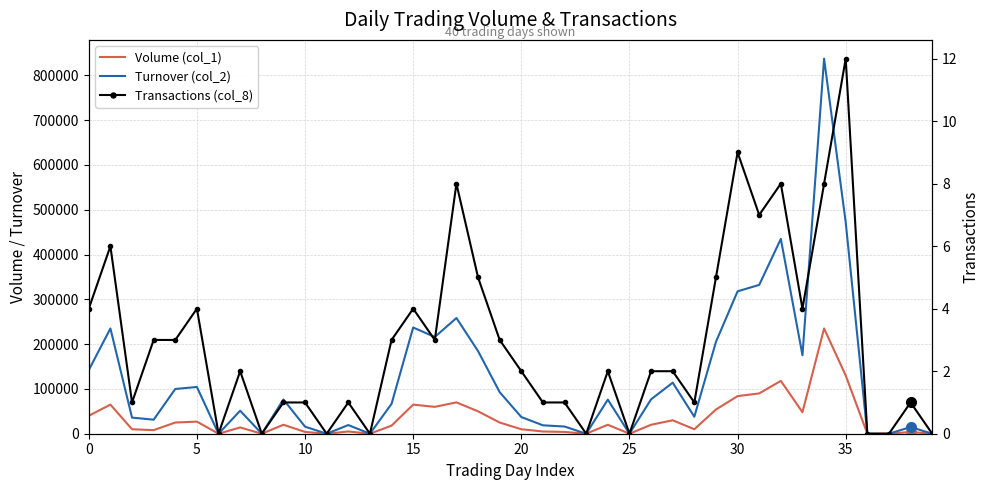

What is the difference between the maximum and second lowest values in the Volume (col_1) series?

235000